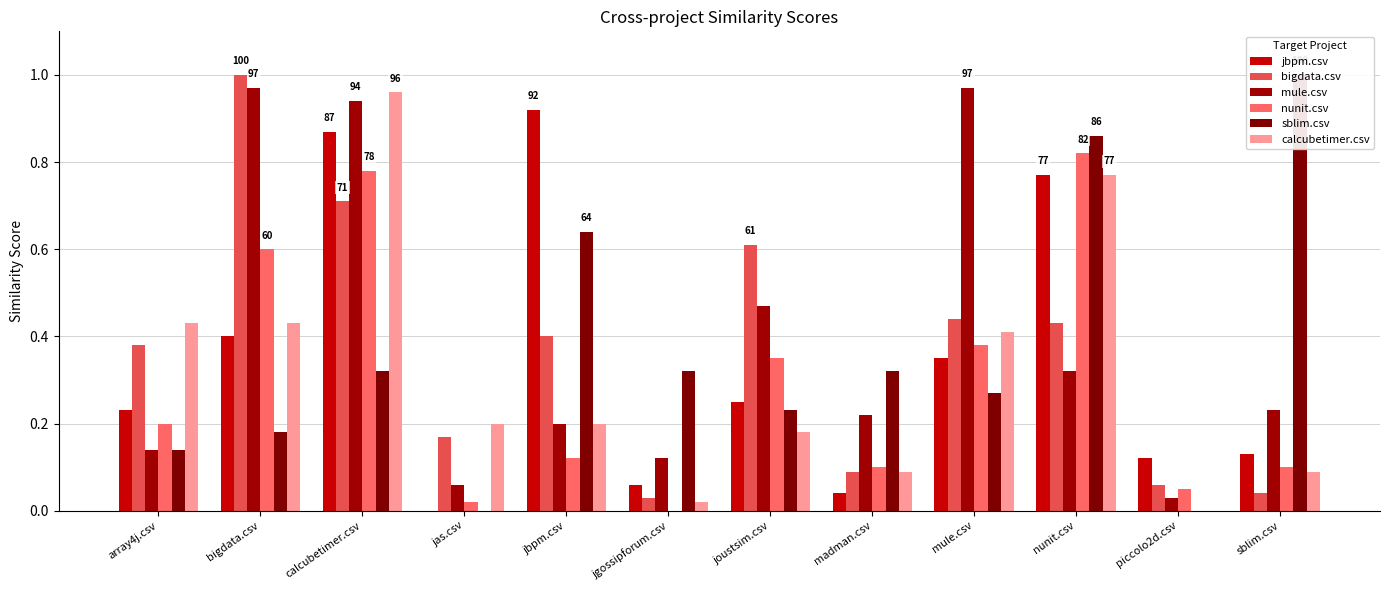

Which category has the lowest value in the nunit.csv series?

jgossipforum.csv